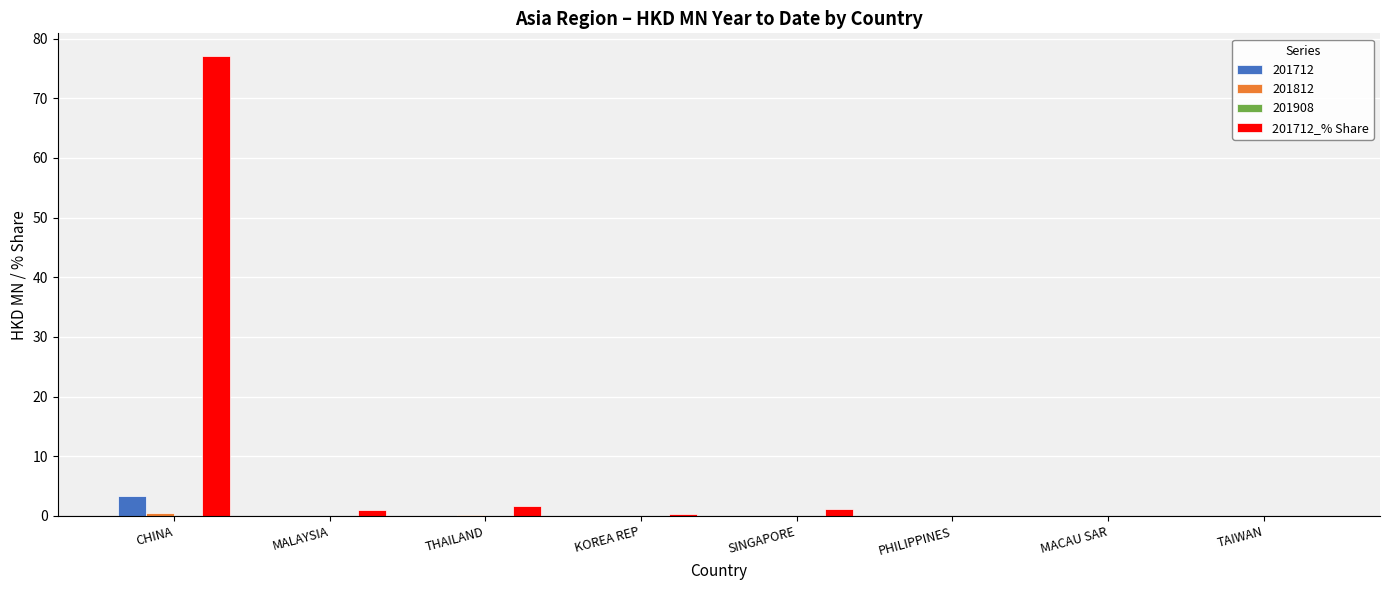

What is the maximum value shown in the chart?

77.0